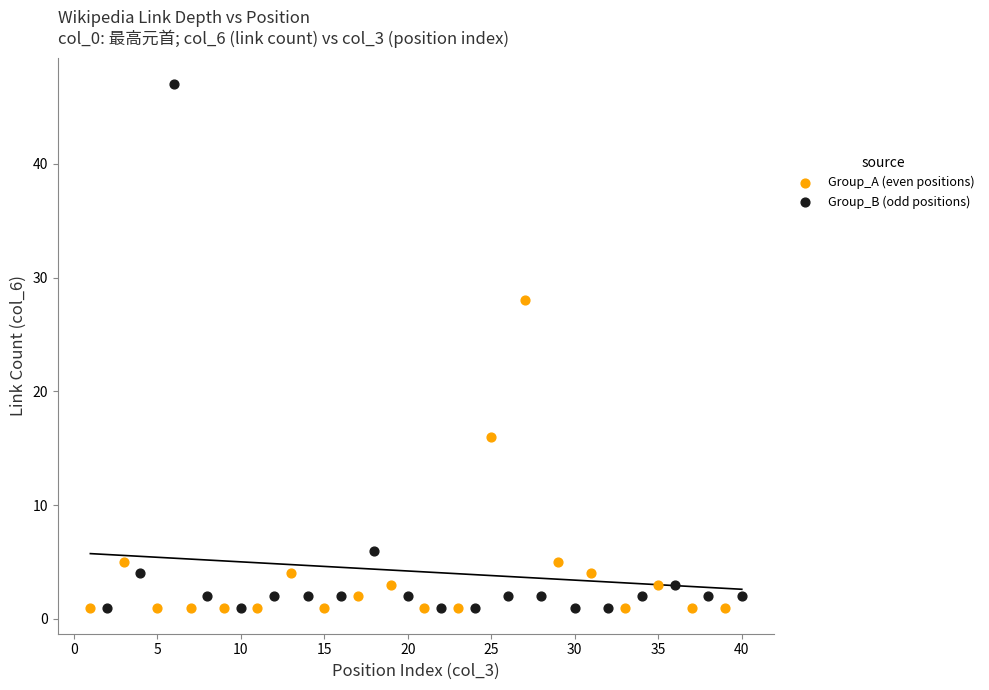

Which series contains the highest Y value?

Group_B (odd positions)